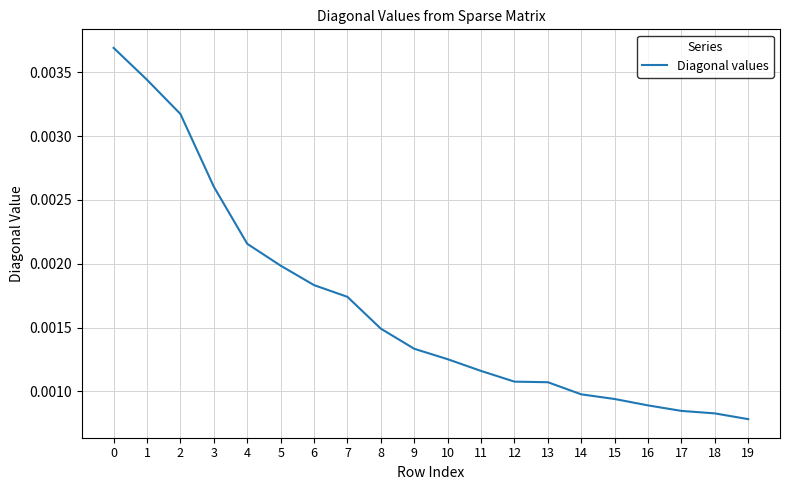

At which label is the value closest to 0?

19